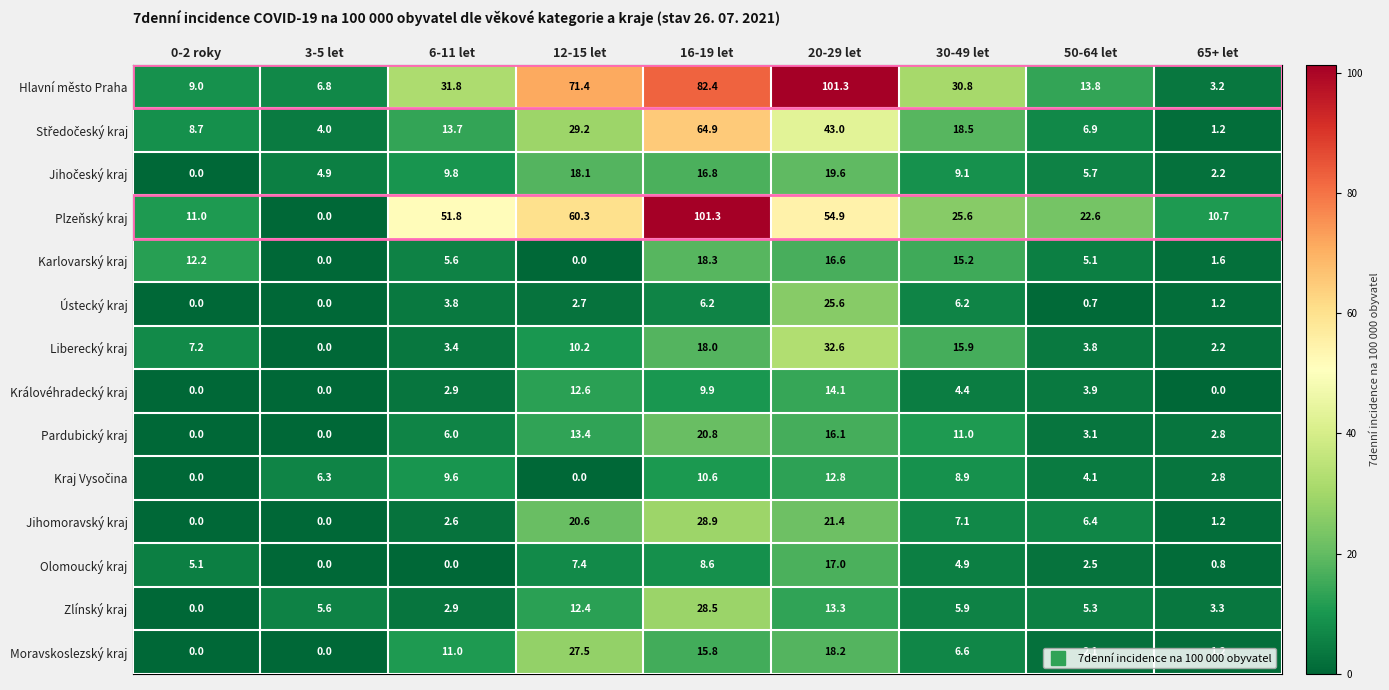

True or false: Královéhradecký kraj has a value of 12.6 at 12-15 let.

True